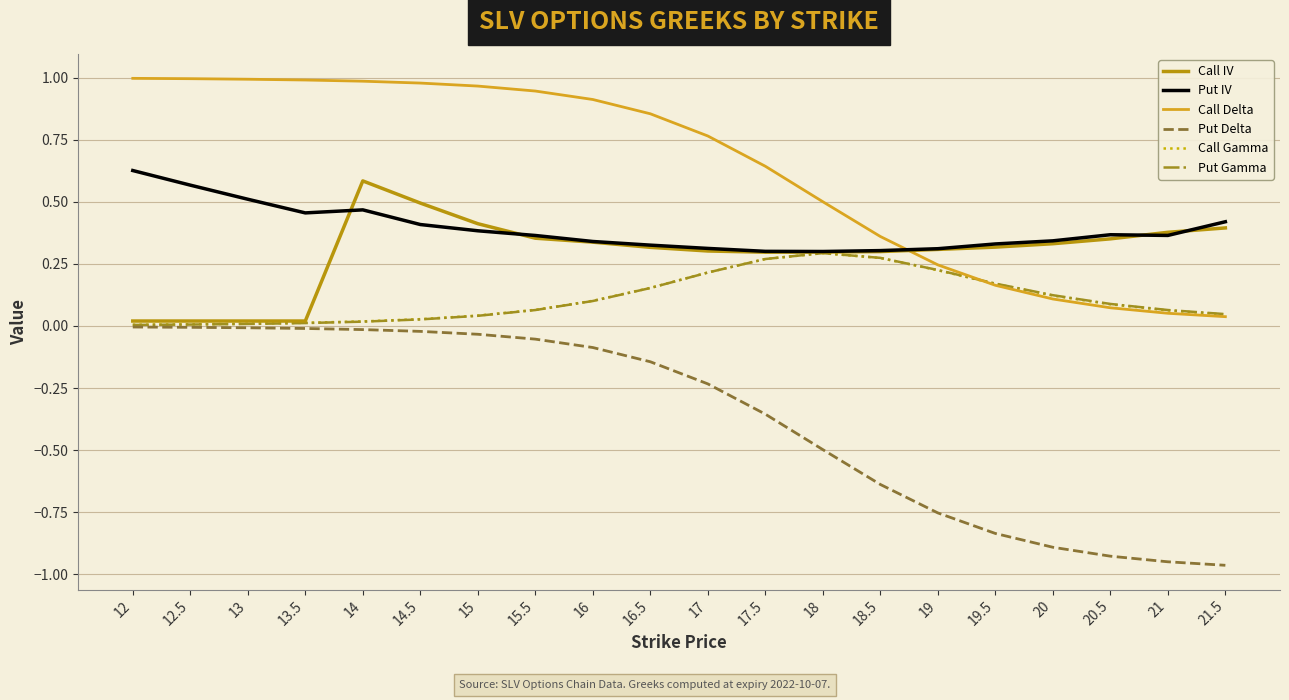

At which label does Call IV reach its peak?

14